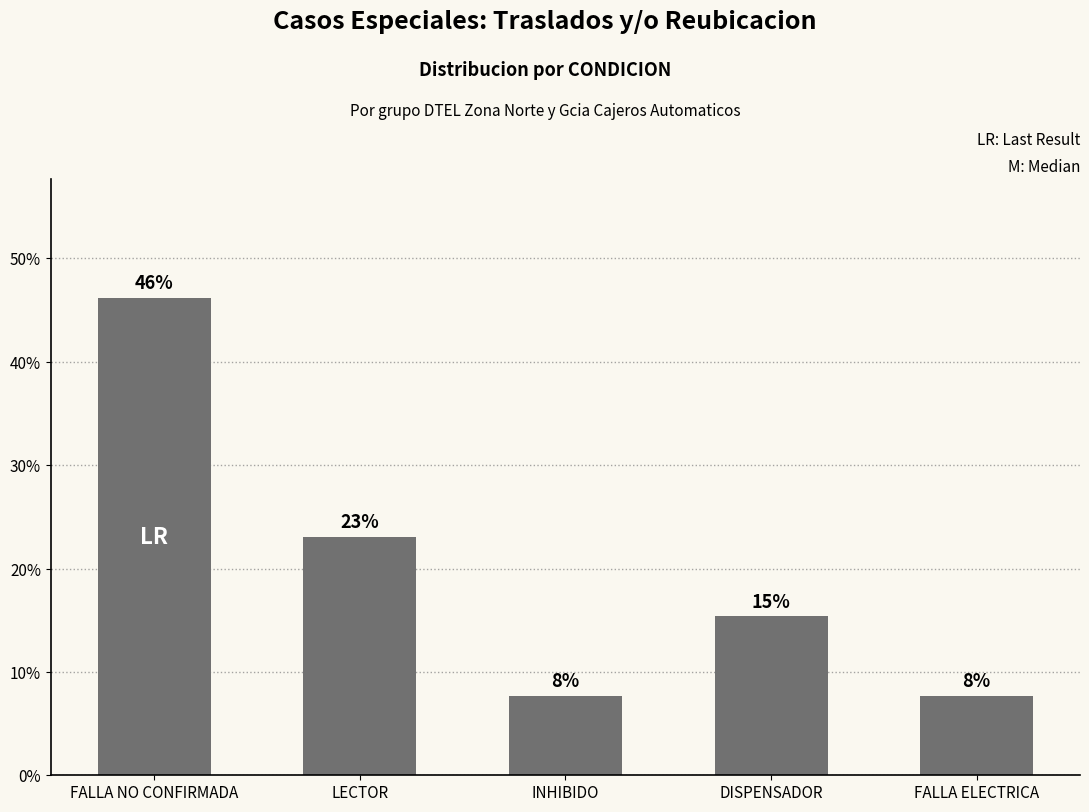

Which label corresponds to the largest value in the chart?

FALLA NO CONFIRMADA